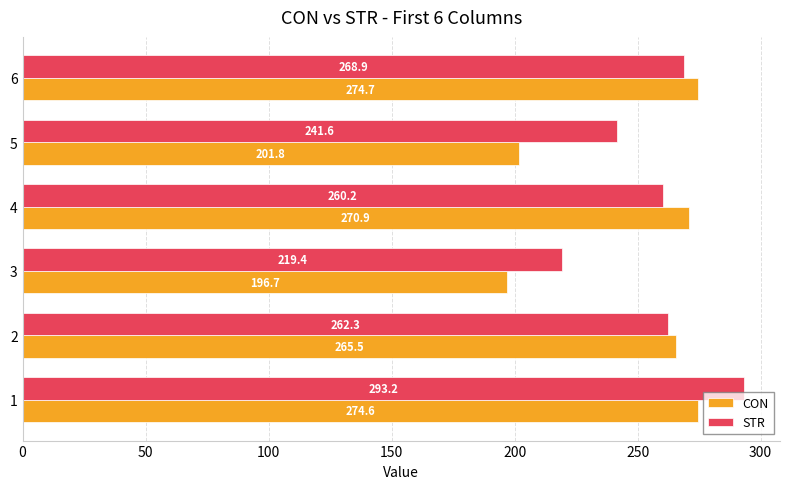

At which label is STR closest to 256?

4